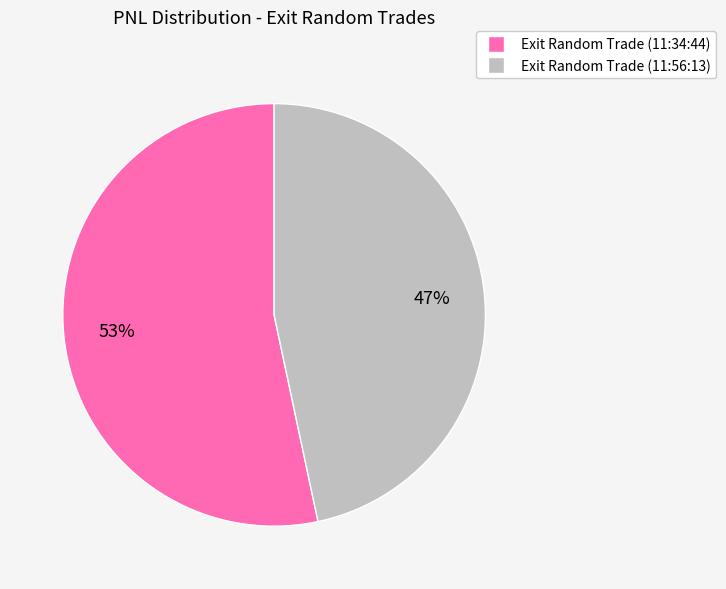

Is there any slice that represents more than half of the pie?

Yes